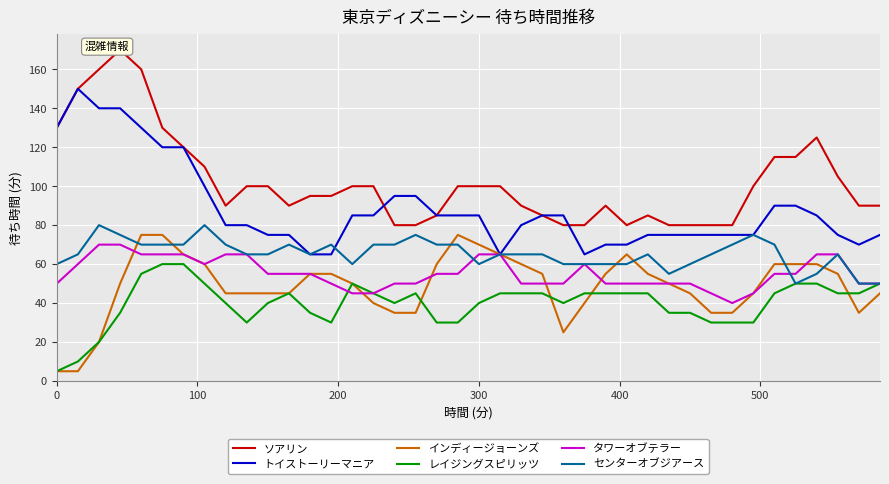

Which series has the largest total across all categories?

ソアリン